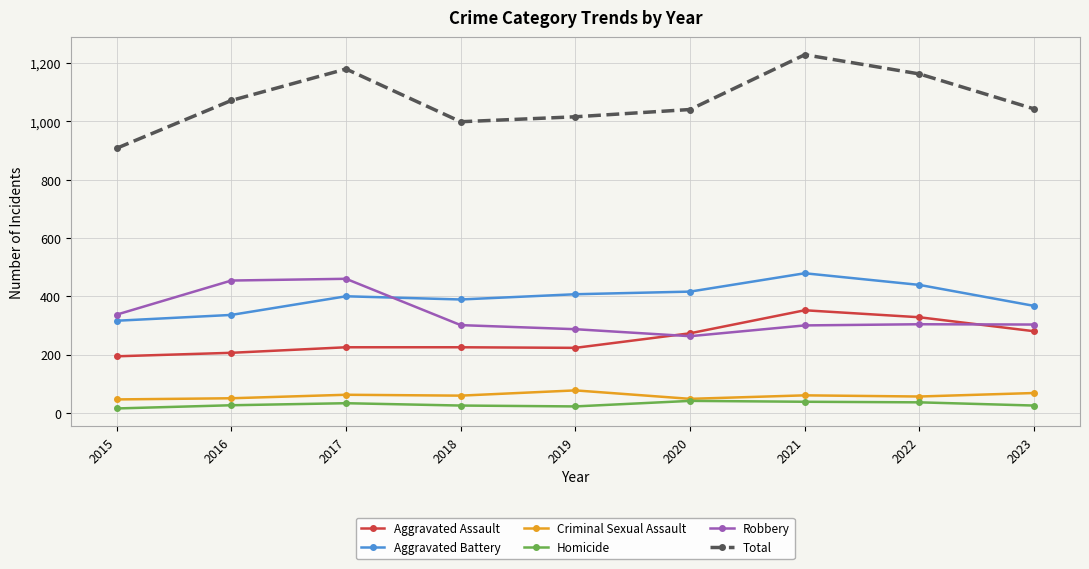

True or false: Aggravated Assault has a value of 123 at 2021.

False